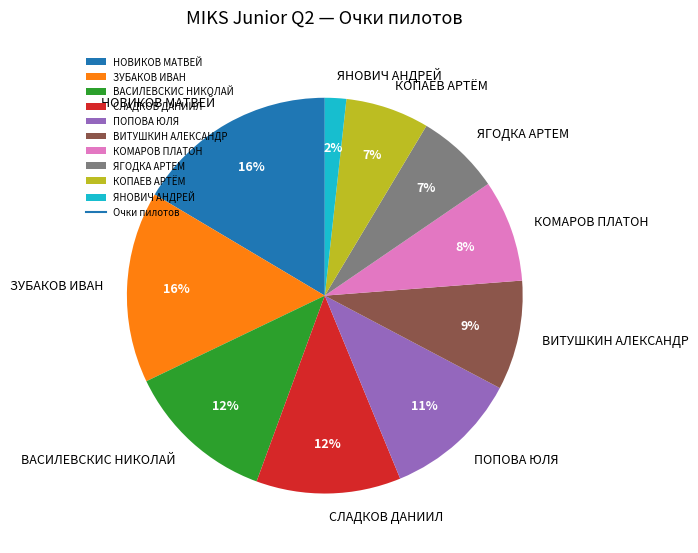

Count the number of slices in the pie.

10